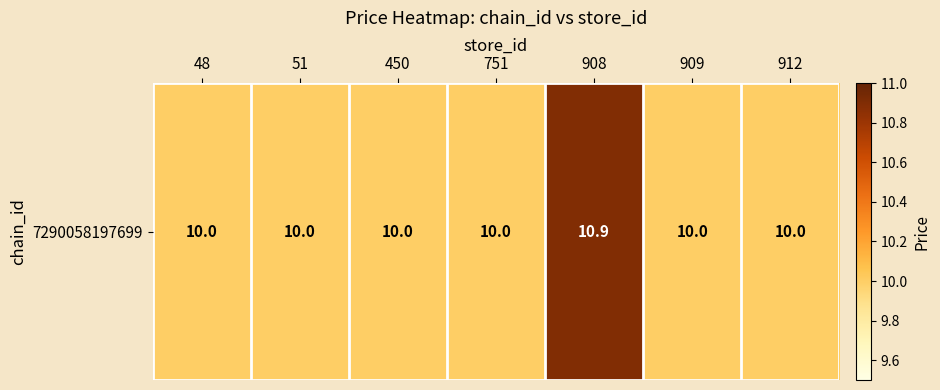

Reading left to right, extract all data points from this chart.

48=10.0	51=10.0	450=10.0	751=10.0	908=10.9	909=10.0	912=10.0